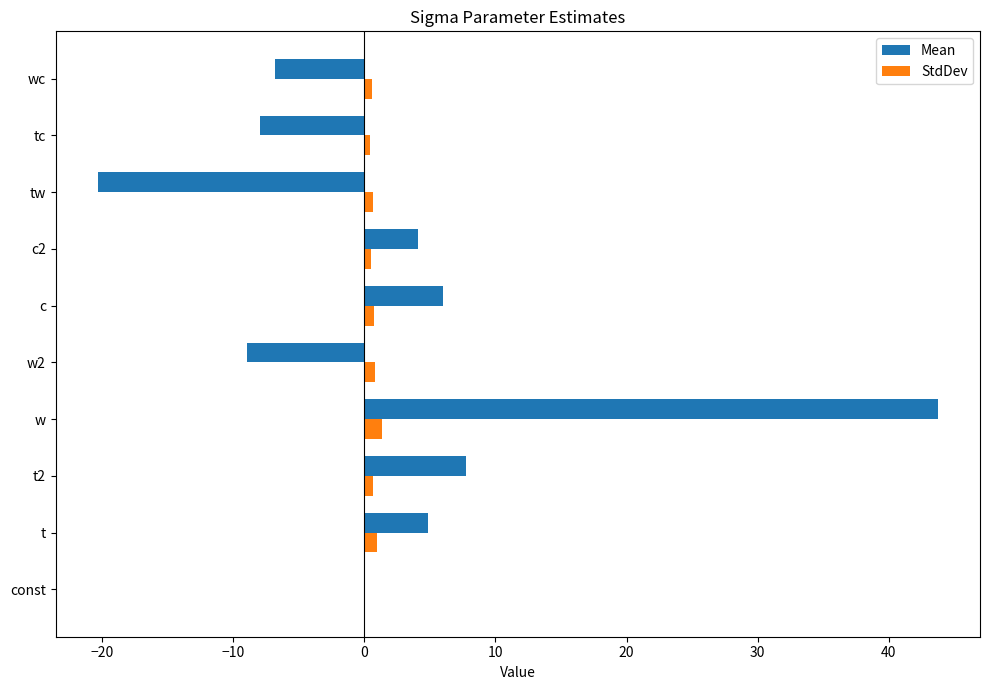

Between const and wc, which series saw the biggest shift?

Mean